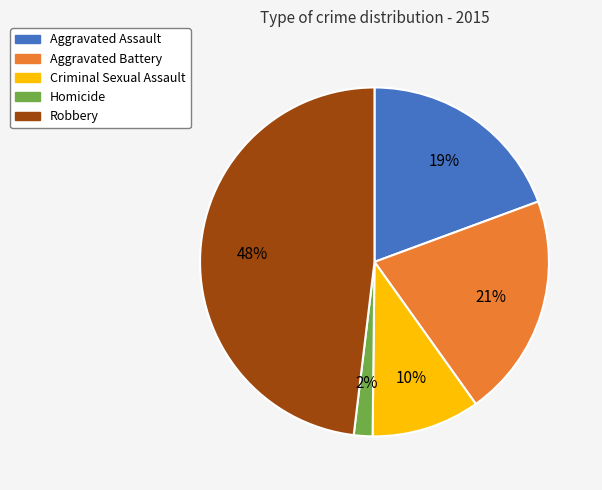

True or false: Robbery accounts for 48% of the total.

True